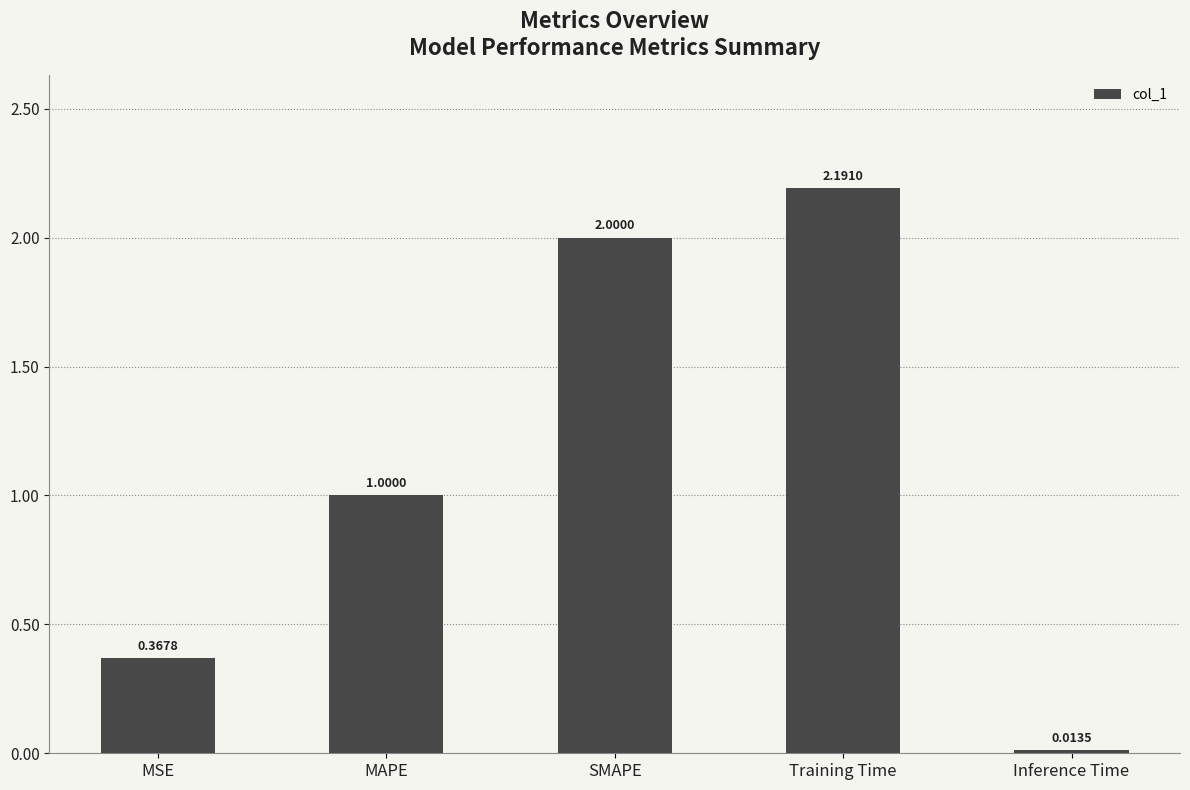

What is the change in value from MSE to Inference Time?

-0.4